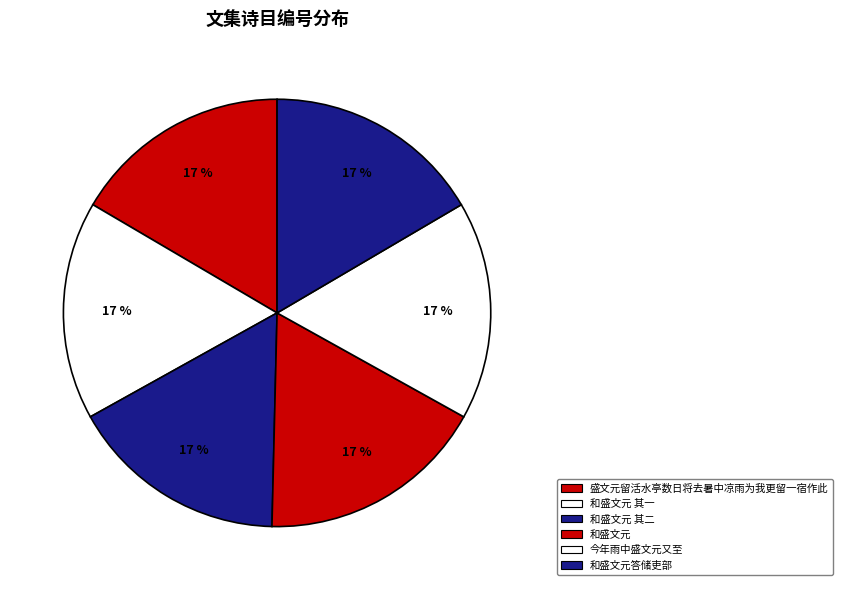

How many segments does this pie chart have?

6